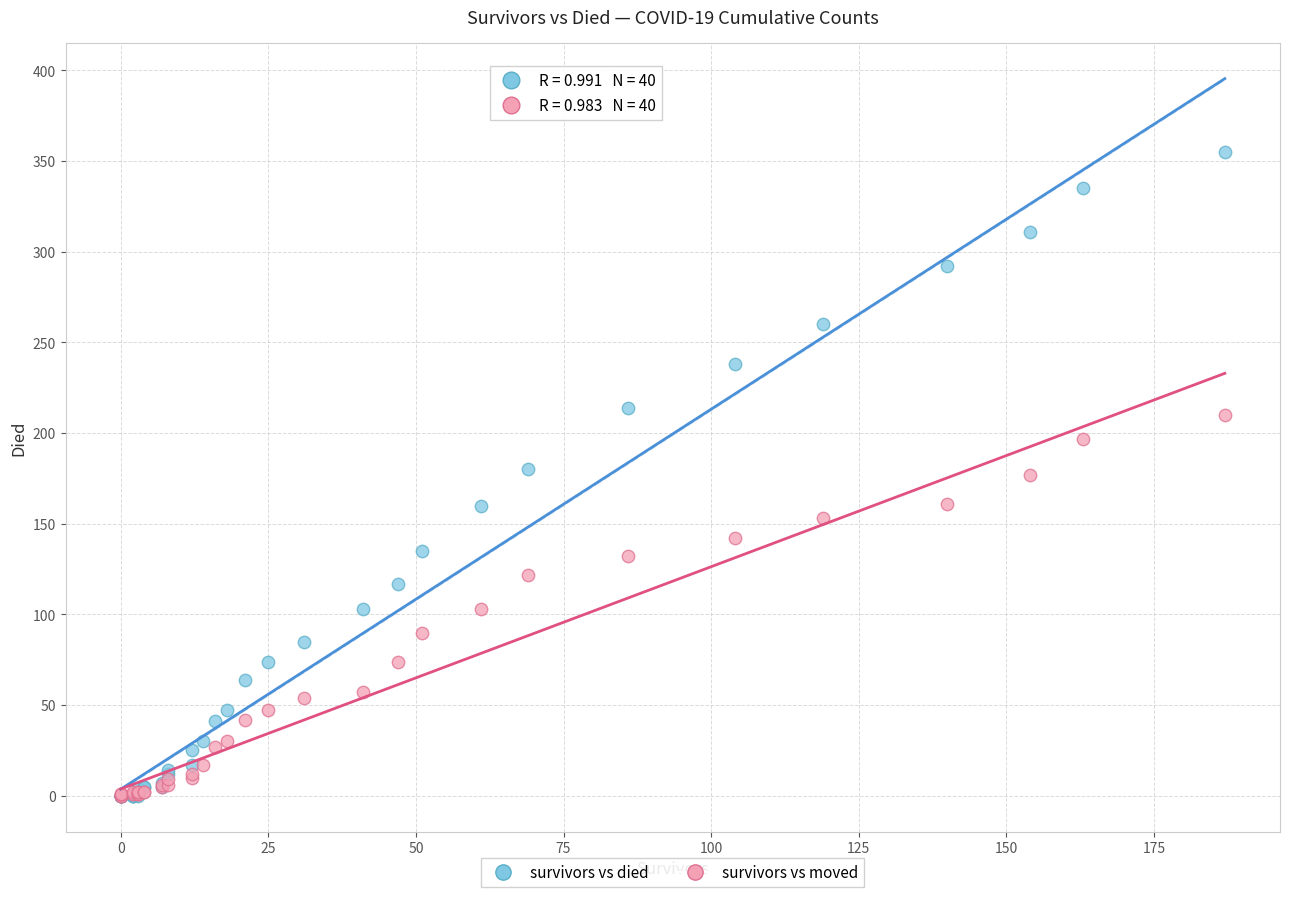

What are all the series names shown in the legend?

survivors vs died, survivors vs moved